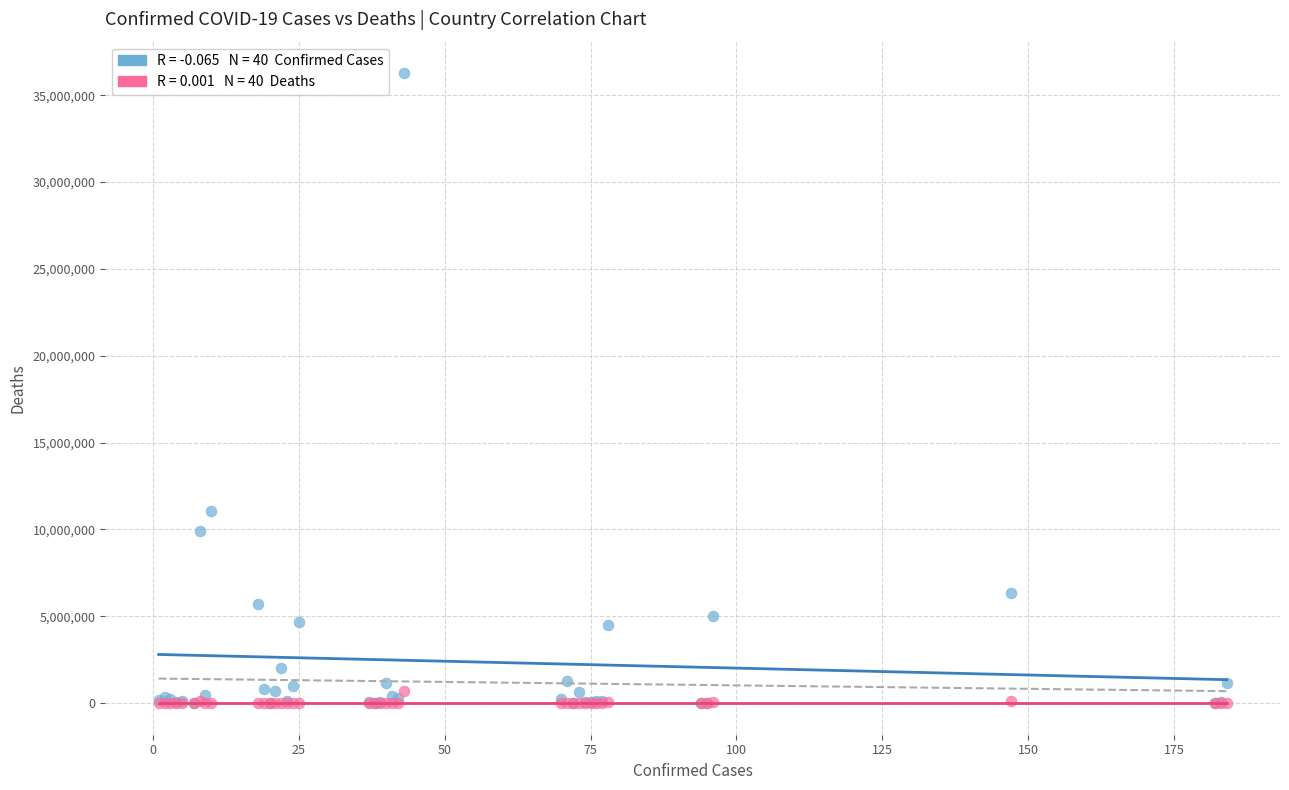

Across all series, what Y value is closest to 18132371?

11085540